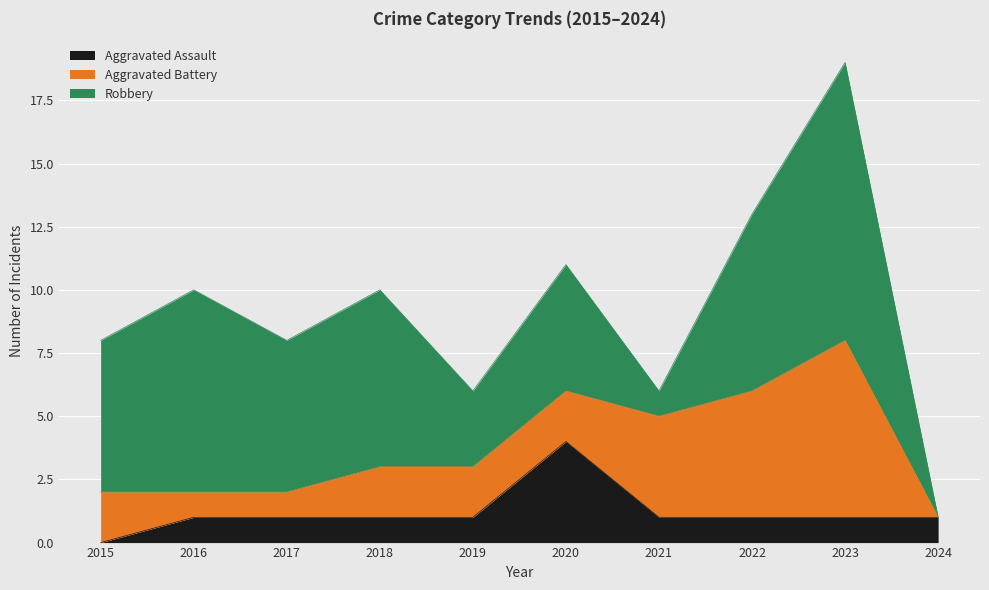

At which category is the sum across all series the highest?

2023